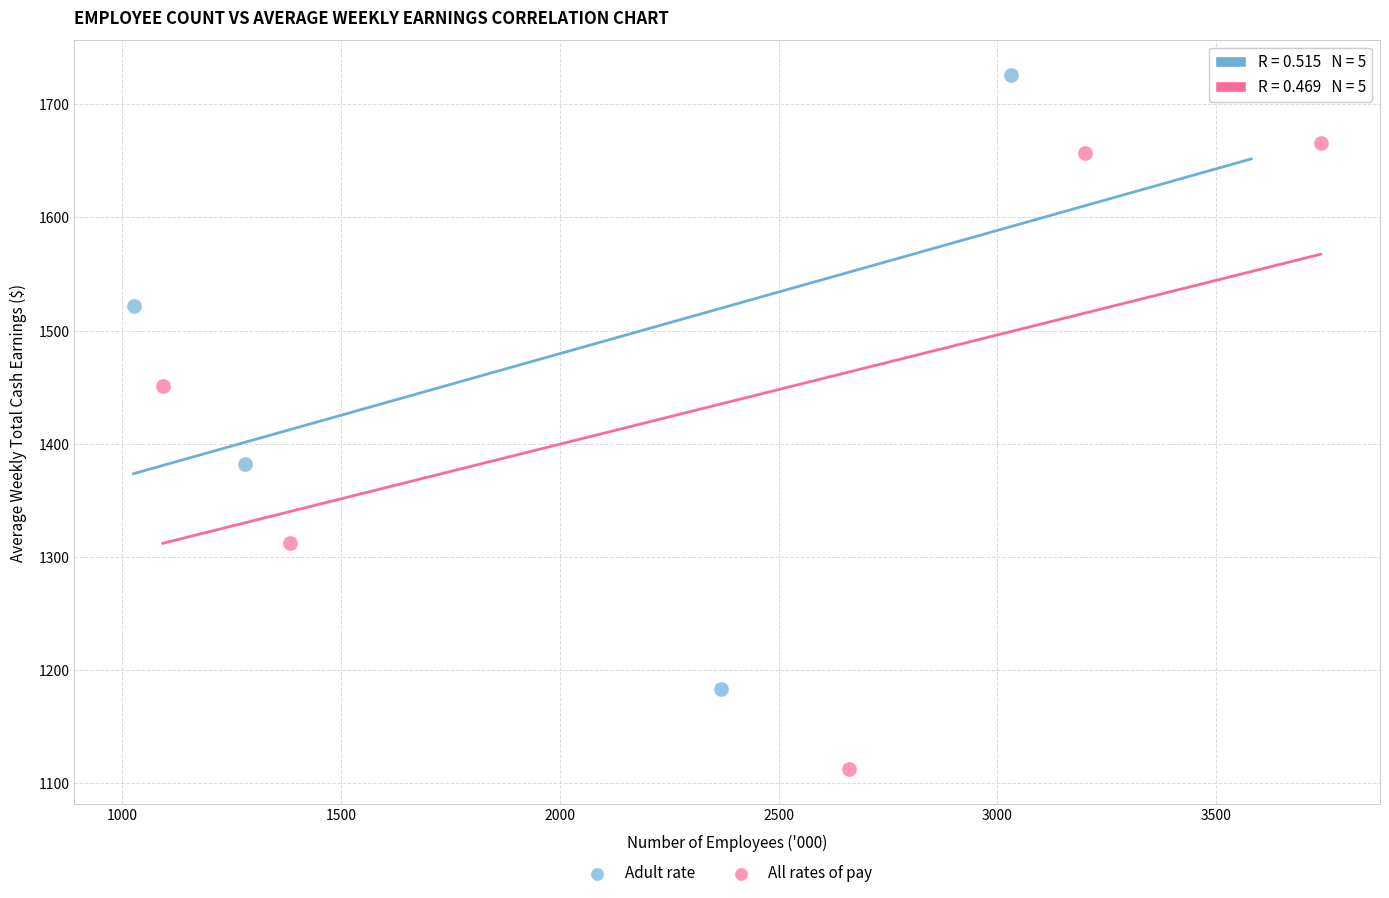

Which series has the largest Y range (max minus min)?

All rates of pay